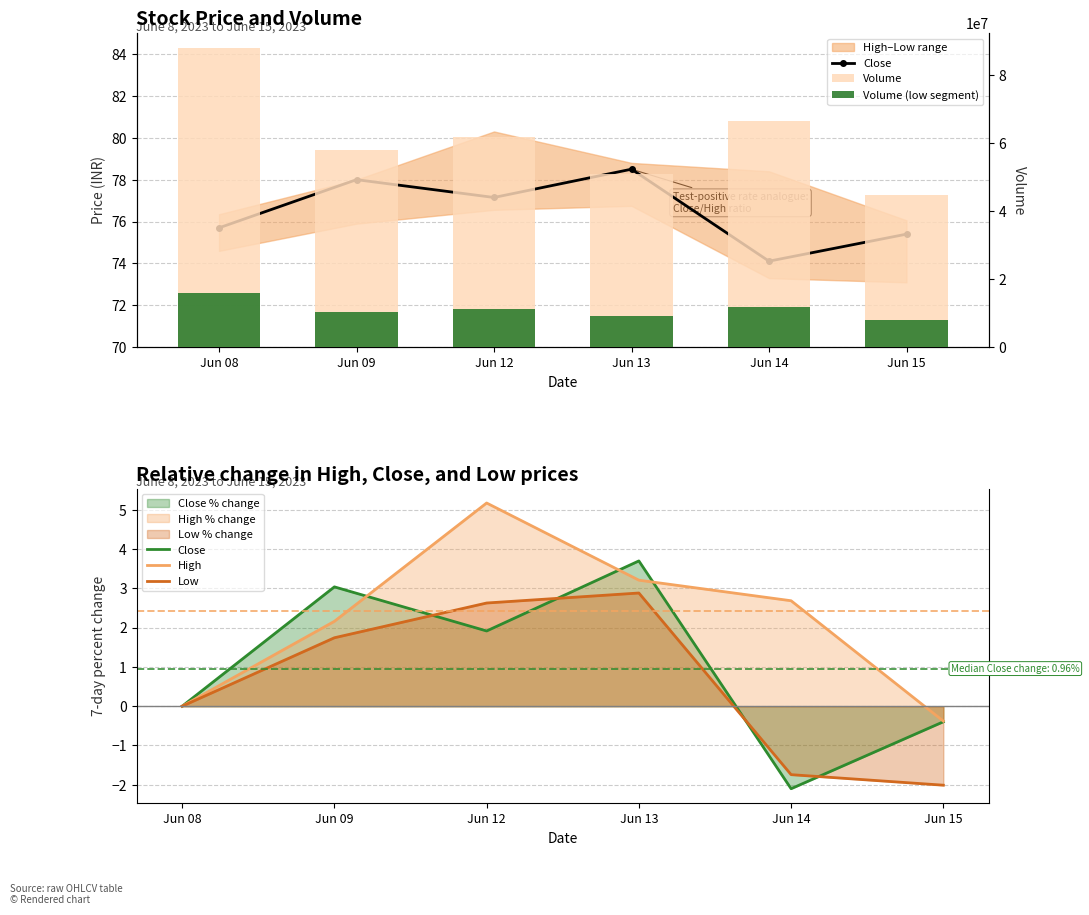

Reading left to right, transcribe all the data shown in this chart.

Close: 0.0	3.0	1.9	3.7	-2.1	-0.4
High: 0.0	2.2	5.2	3.2	2.7	-0.4
Low: 0.0	1.7	2.6	2.9	-1.7	-2.0
Volume: 88052913.0	57928087.0	61989609.0	51091244.0	66518211.0	44915439.0
Volume (low segment): 15849524.3	10427055.7	11158129.6	9196423.9	11973278.0	8084779.0